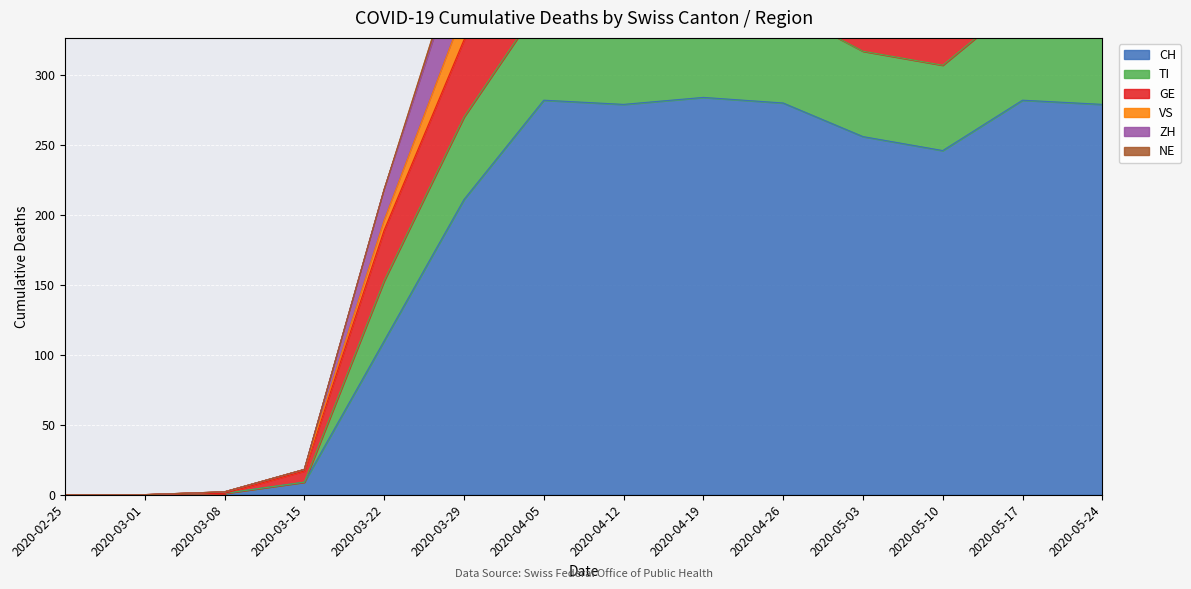

What position from the left is 2020-04-12?

8